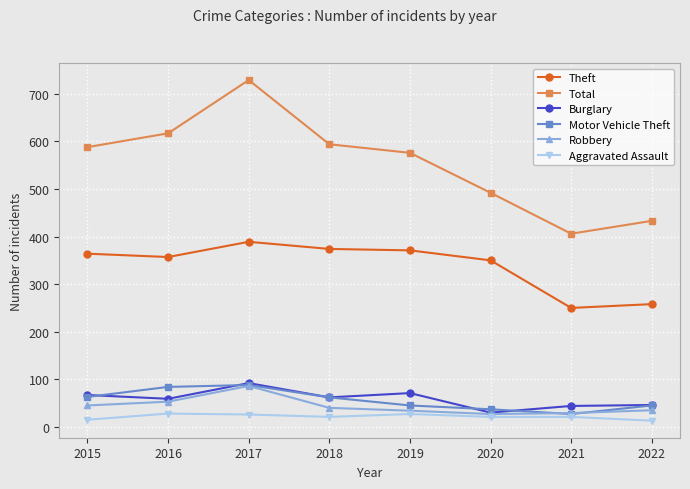

What is the spread (max minus min) of values at 2022?

420